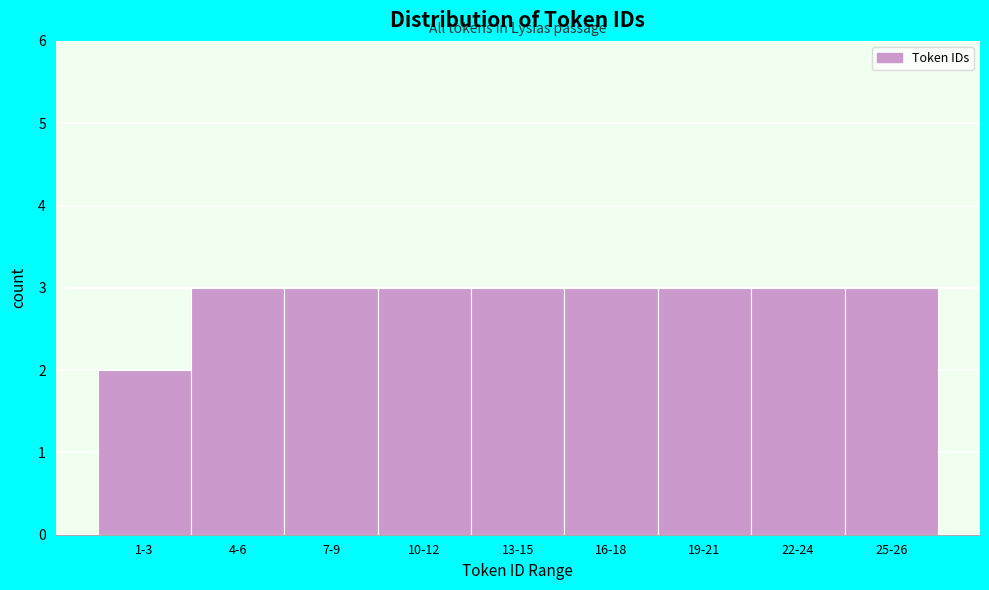

Reading left to right, extract all data points from this chart.

2	3	3	3	3	3	3	3	3